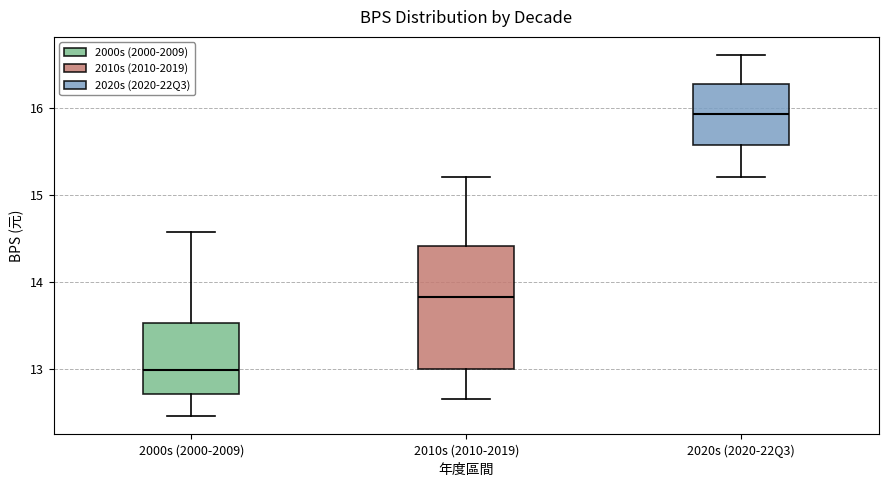

Reading left to right, read every box against the y-axis: the position of its median line, the range the box covers, and the ends of its whiskers. The values are not printed on the chart, so give them approximately, as read against the axis.

2000s (2000-2009): median 13.0, box 12.7 to 13.5, whiskers 12.5 to 14.6
2010s (2010-2019): median 13.8, box 13.0 to 14.4, whiskers 12.7 to 15.2
2020s (2020-22Q3): median 15.9, box 15.6 to 16.3, whiskers 15.2 to 16.6